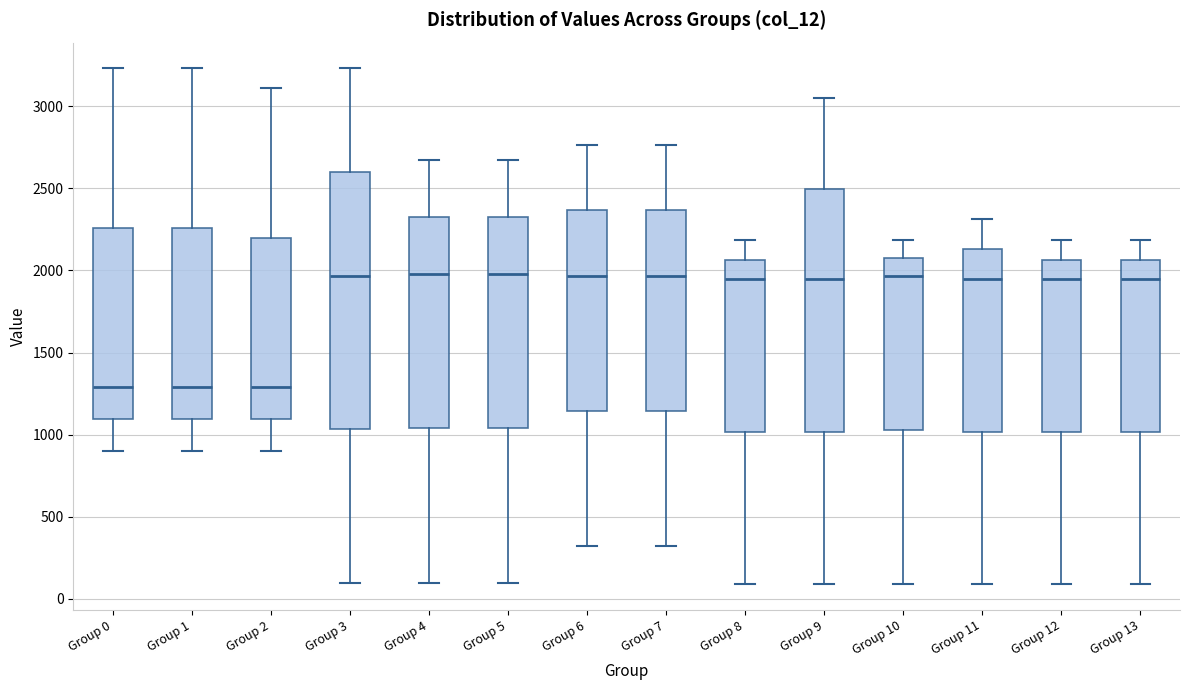

Where does the upper whisker of the box for Group 8 end on the y-axis? The values are not printed on the chart, so give them approximately, as read against the axis.

2200